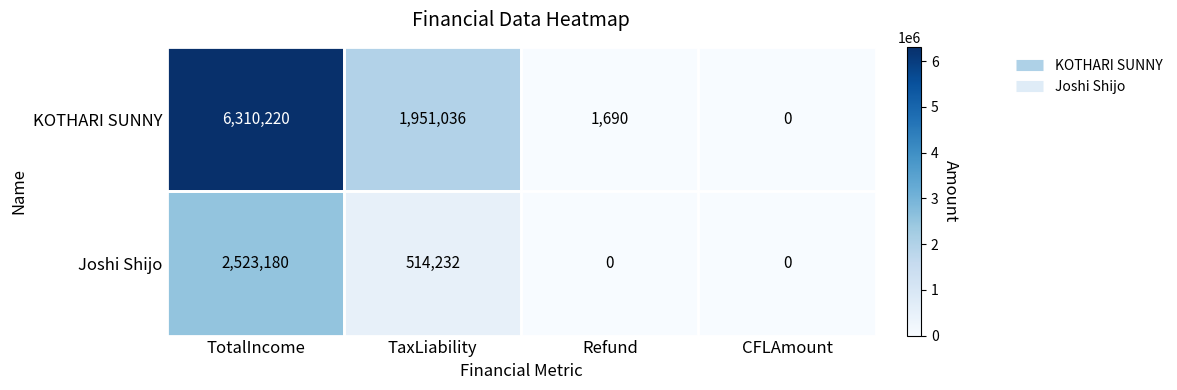

Count the number of data series in this chart.

2